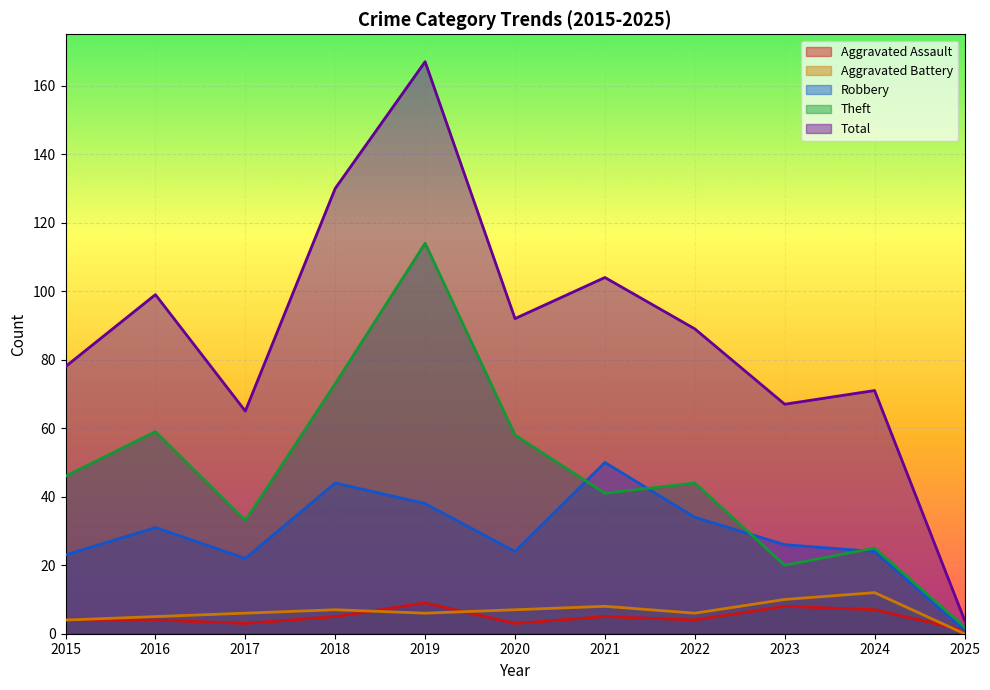

True or false: Aggravated Assault has a value of 5 at 2018.

True